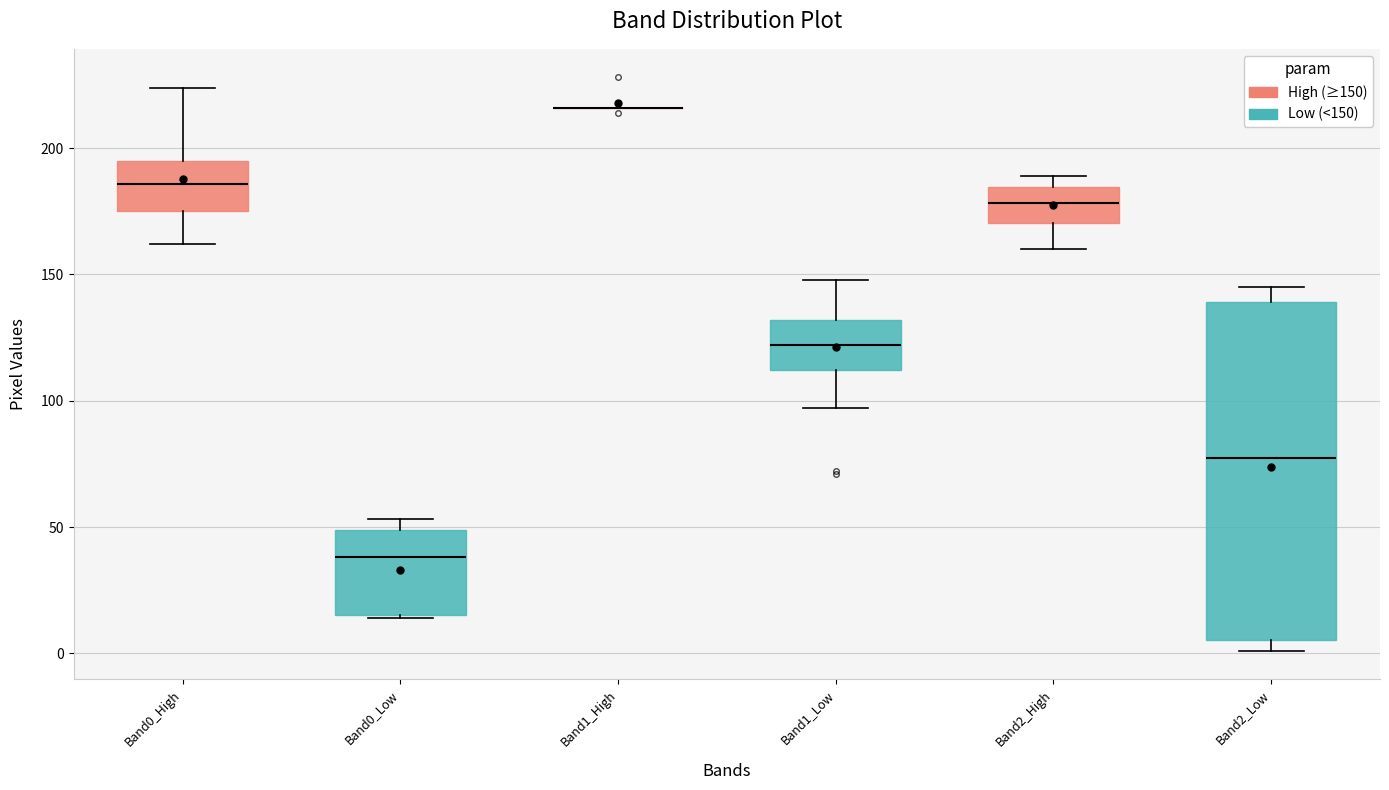

Where is the lower edge of the box for Band2_High on the y-axis? The values are not printed on the chart, so give them approximately, as read against the axis.

170